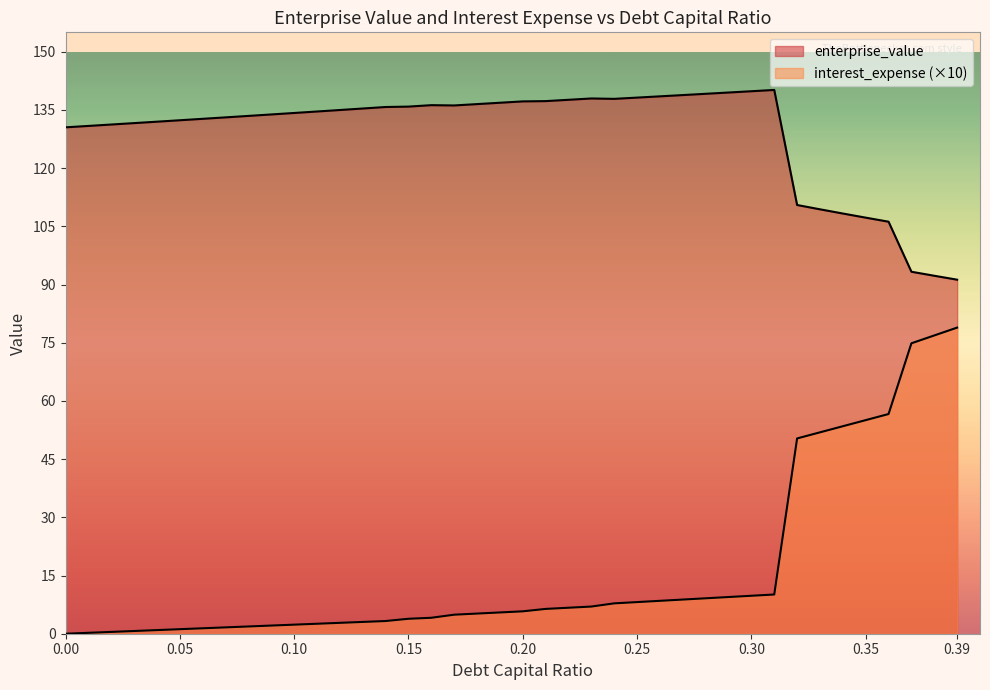

At how many categories does at least one series exceed 135?

19